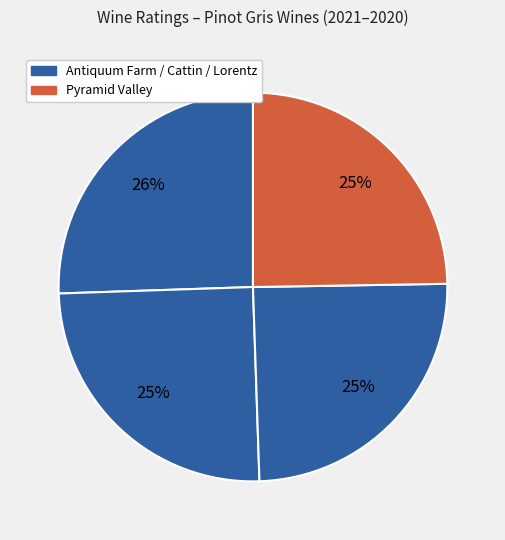

Is there any slice that represents more than half of the pie?

No